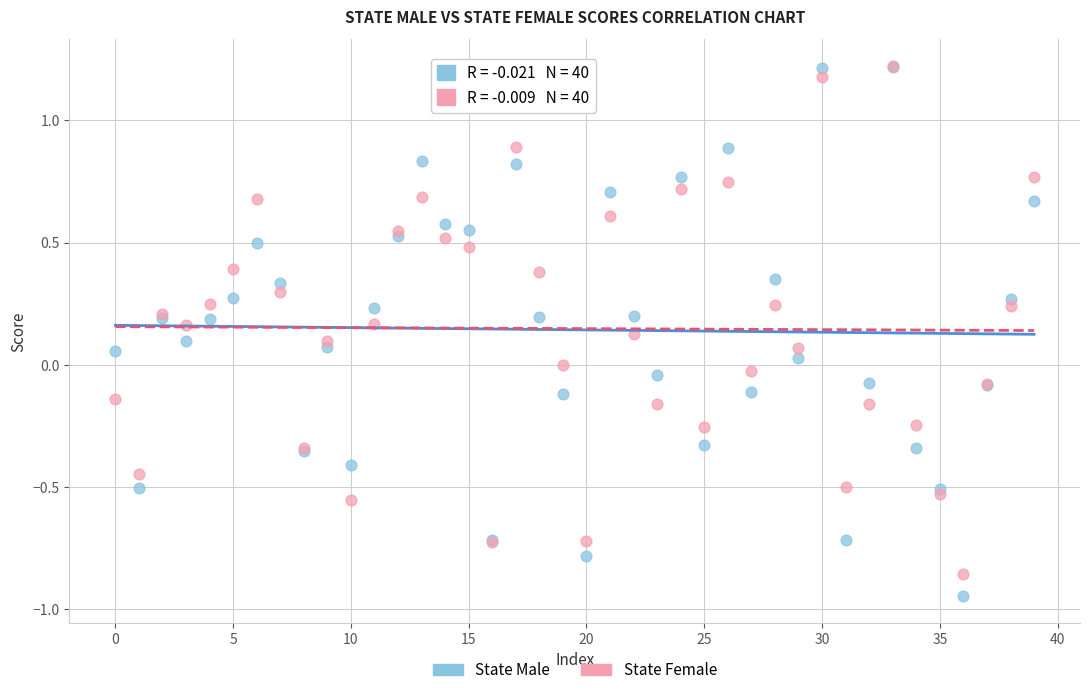

What are all the series names shown in the legend?

State Male, State Female